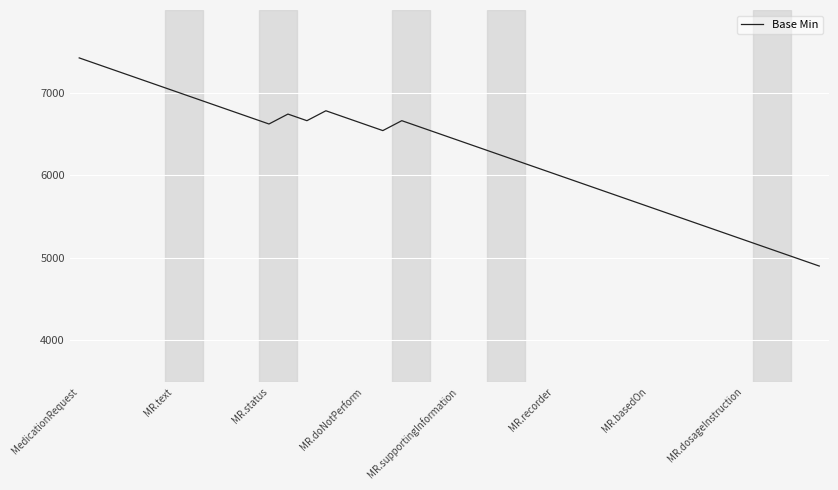

Reading right to left, extract all data points from this chart.

4900	4980	5060	5140	5220	5300	5380	5460	5540	5620	5700	5780	5860	5940	6020	6100	6180	6260	6340	6420	6500	6580	6660	6540	6620	6700	6780	6660	6740	6620	6700	6780	6860	6940	7020	7100	7180	7260	7340	7420